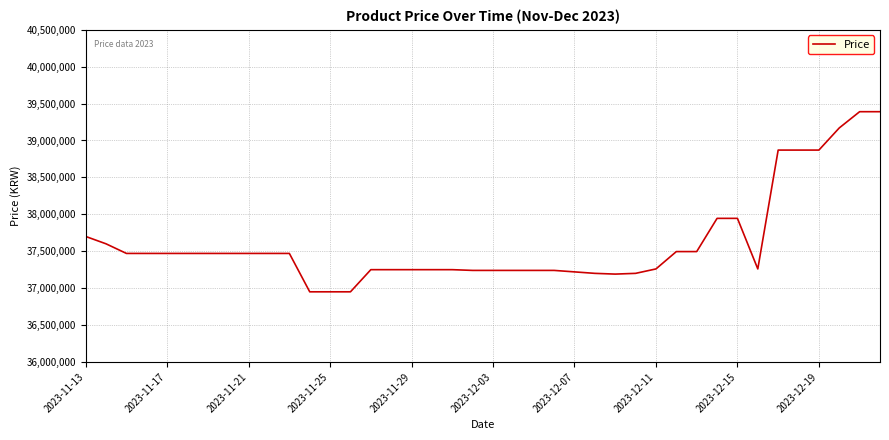

What is the maximum value shown in the chart?

39390000